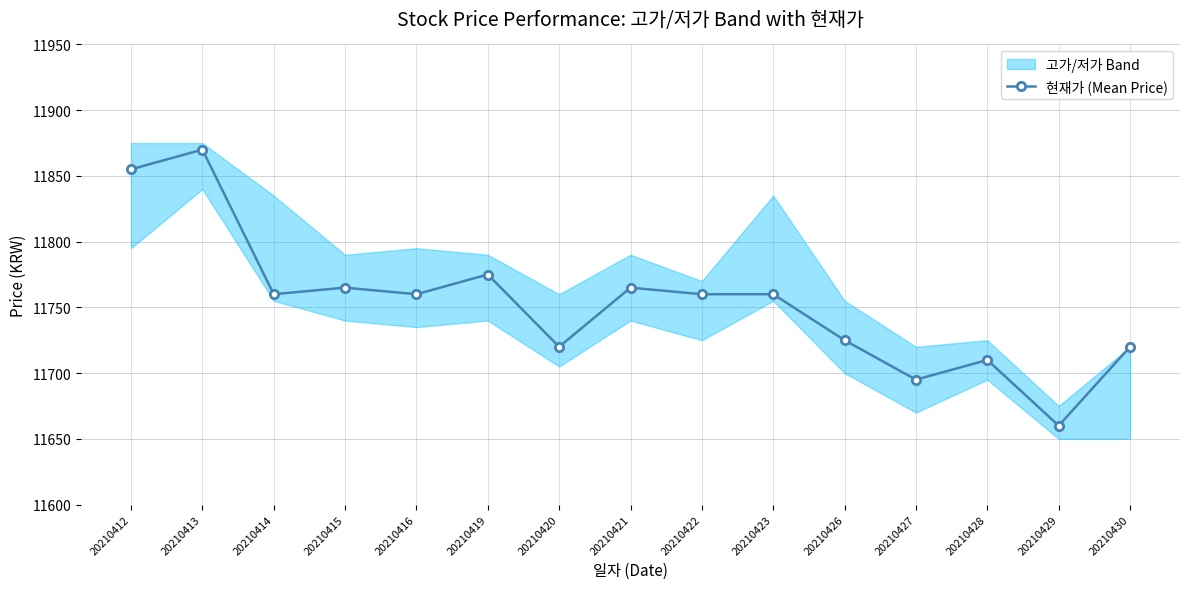

Rank the categories by value from highest to lowest.

20210413, 20210412, 20210419, 20210415, 20210421, 20210414, 20210416, 20210422, 20210423, 20210426, 20210420, 20210430, 20210428, 20210427, 20210429